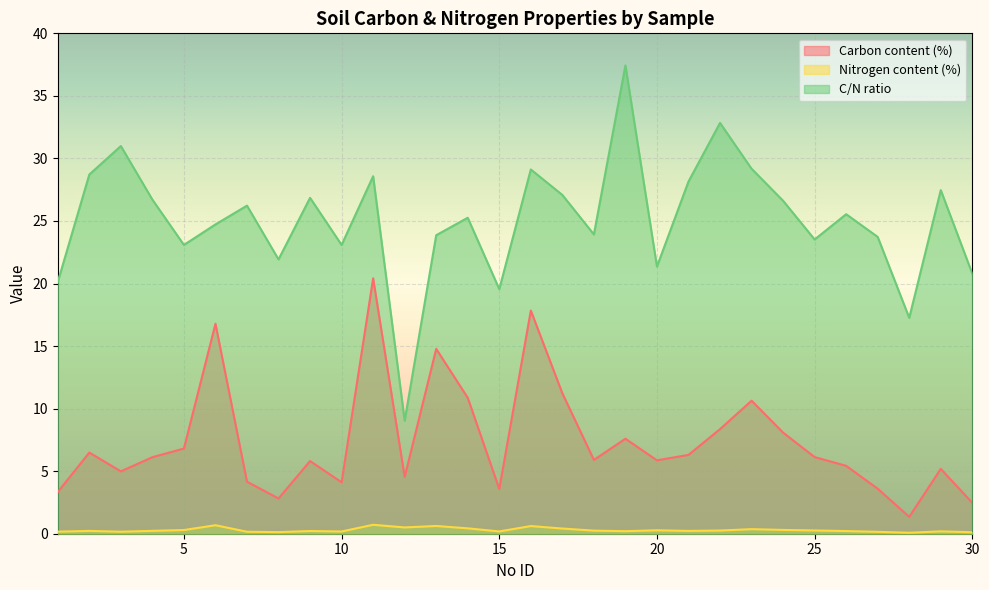

What is the sum of the Nitrogen content (%) values at 8 and 6?

0.8